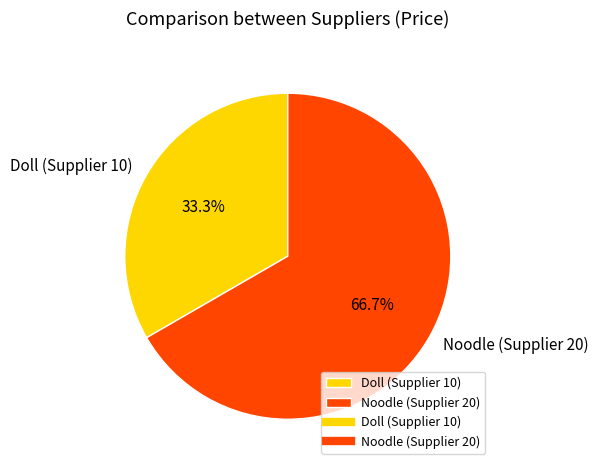

Count the number of slices in the pie.

2